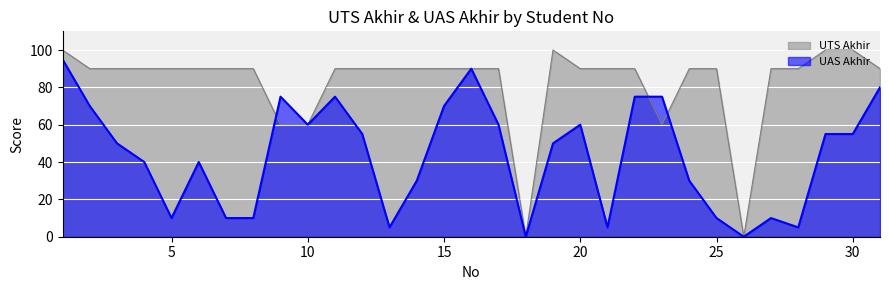

How many positive values does the UAS Akhir series have?

29